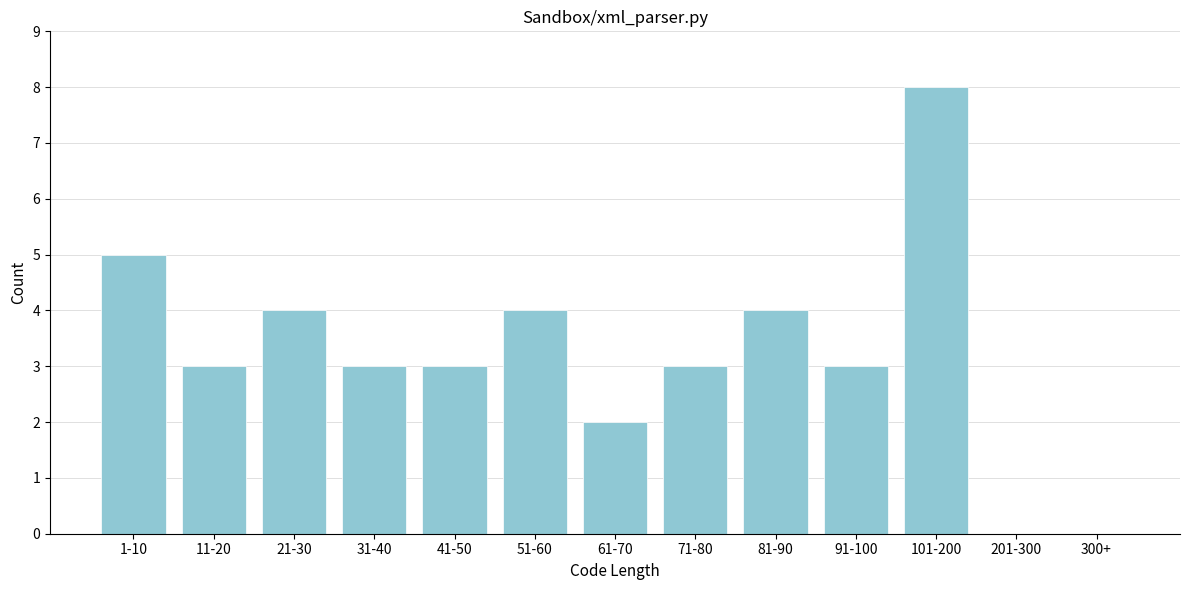

Reading right to left, transcribe all the data shown in this chart.

300+=0	201-300=0	101-200=8	91-100=3	81-90=4	71-80=3	61-70=2	51-60=4	41-50=3	31-40=3	21-30=4	11-20=3	1-10=5